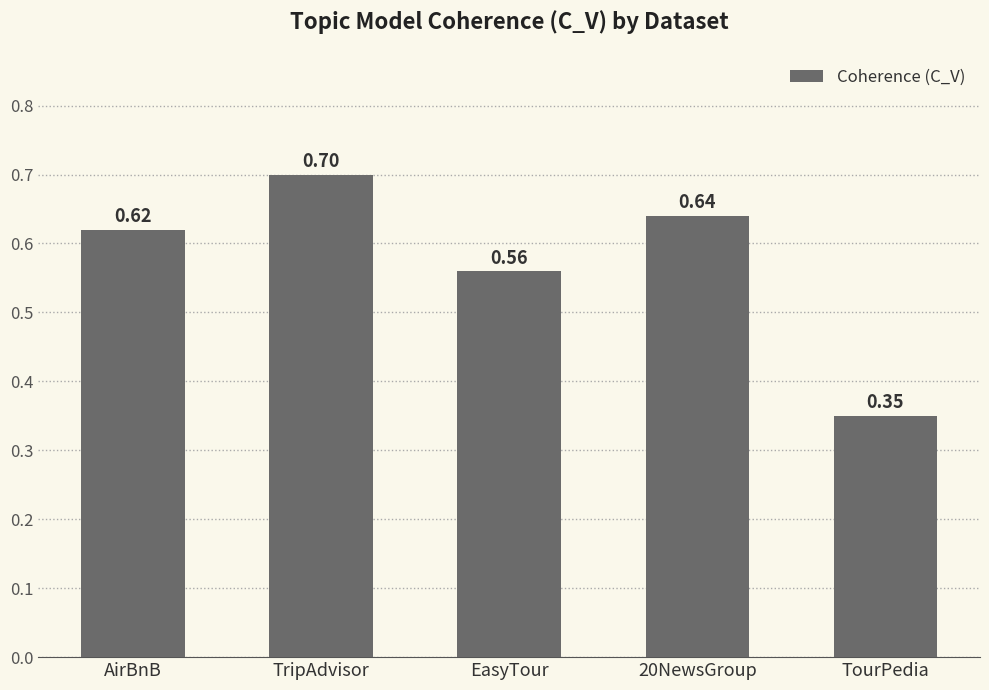

What is the label of the 2nd bar from the right?

20NewsGroup